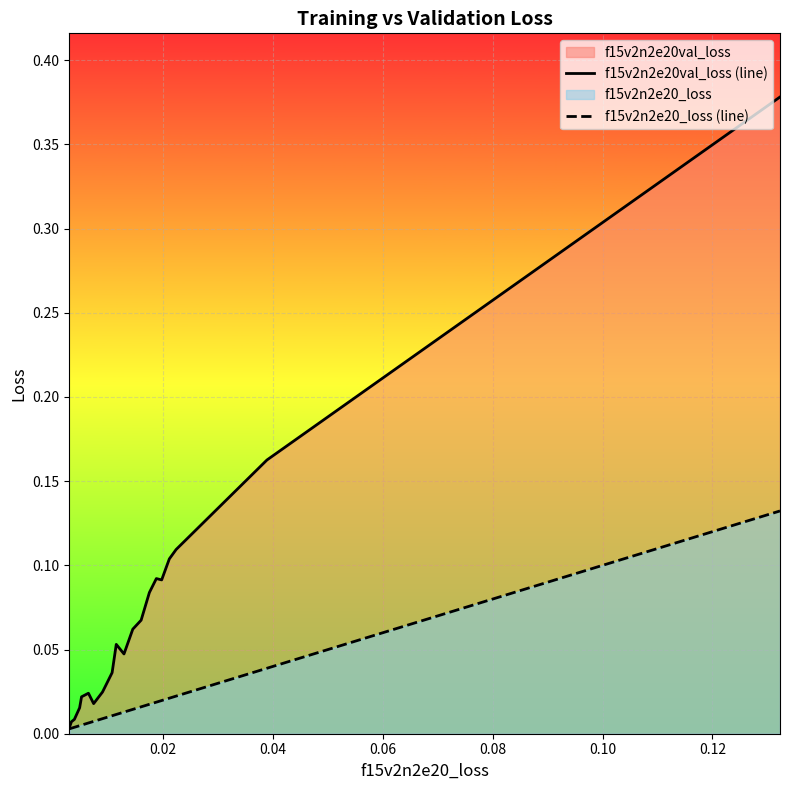

True or false: f15v2n2e20_loss (line) and f15v2n2e20val_loss (line) intersect in this chart.

False